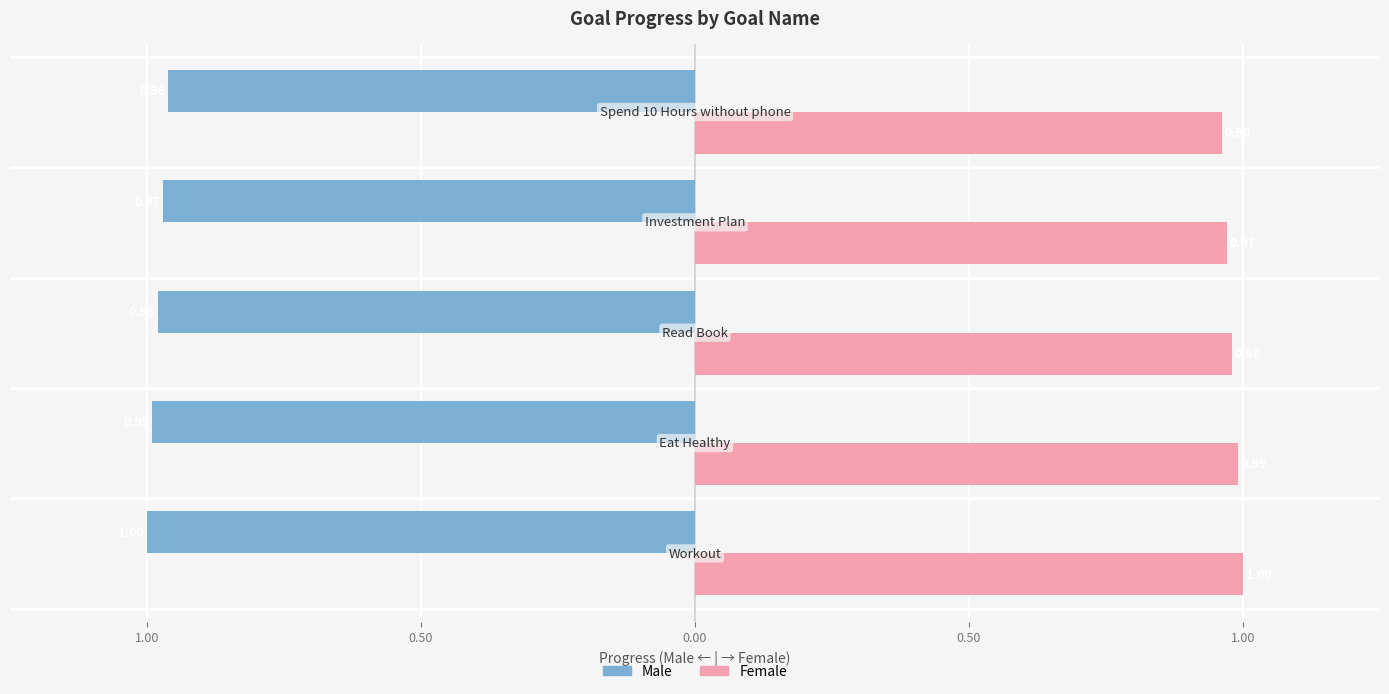

What is the minimum value for Male?

-1.0